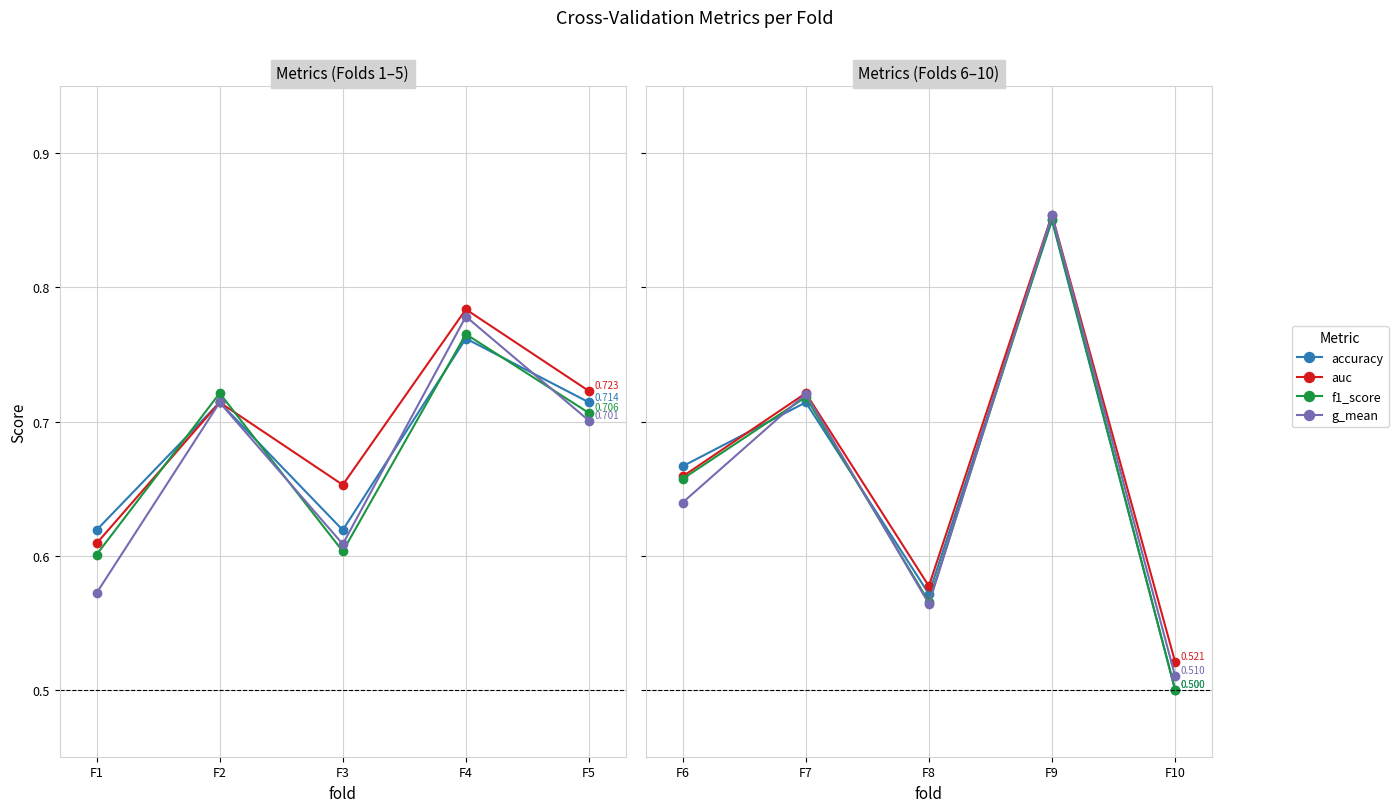

Which series has the largest total across all categories?

auc